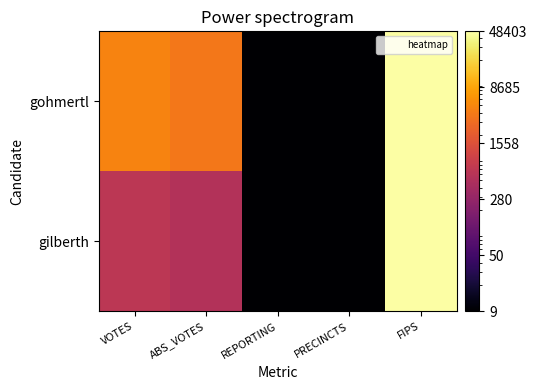

Between VOTES and REPORTING, which is larger?

VOTES